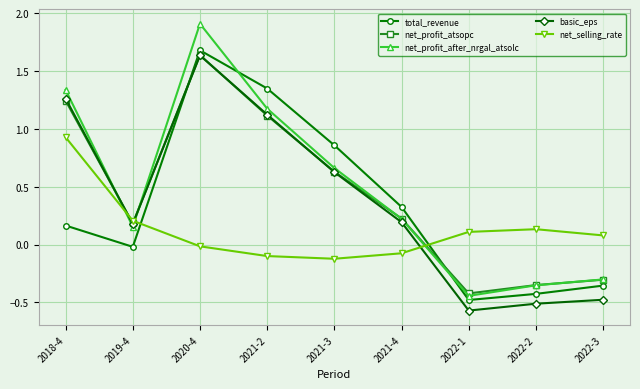

Where does the basic_eps series first go above 0?

2018-4